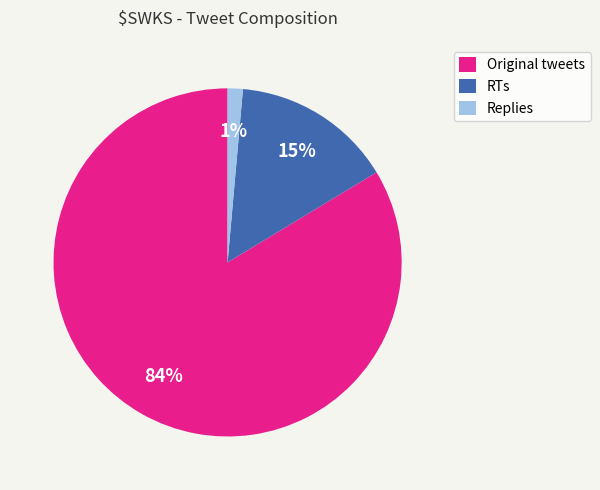

To the nearest percent, what portion does Original tweets represent?

84%